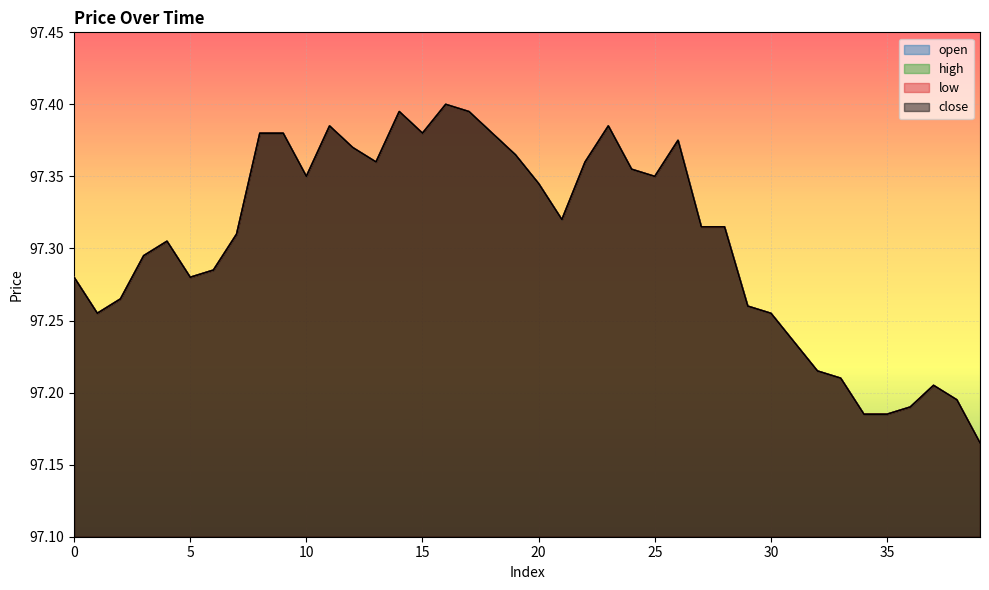

At which label is close closest to 97?

39